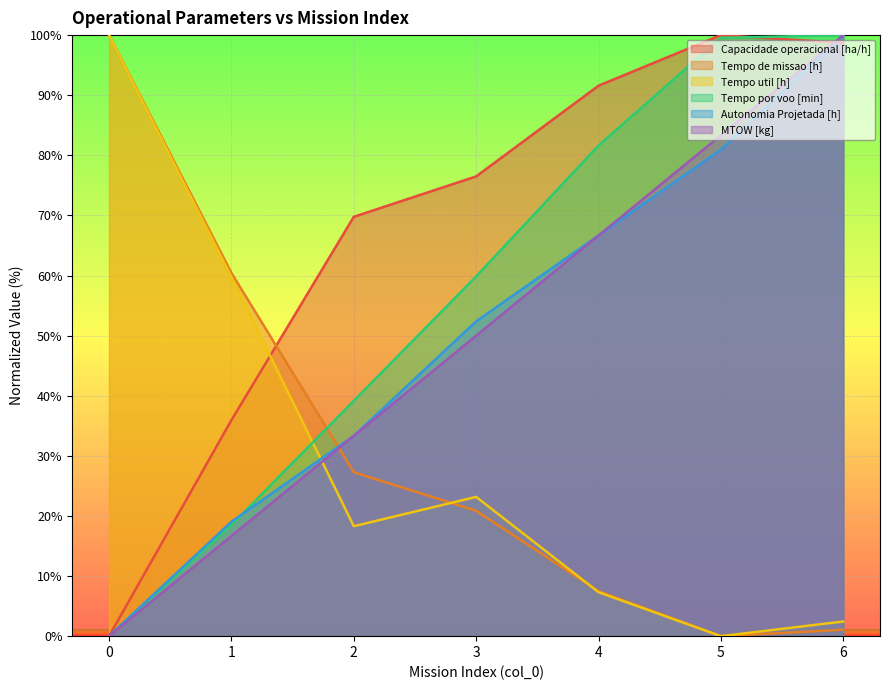

True or false: Tempo de missao [h] and Tempo util [h] cross at least once.

True